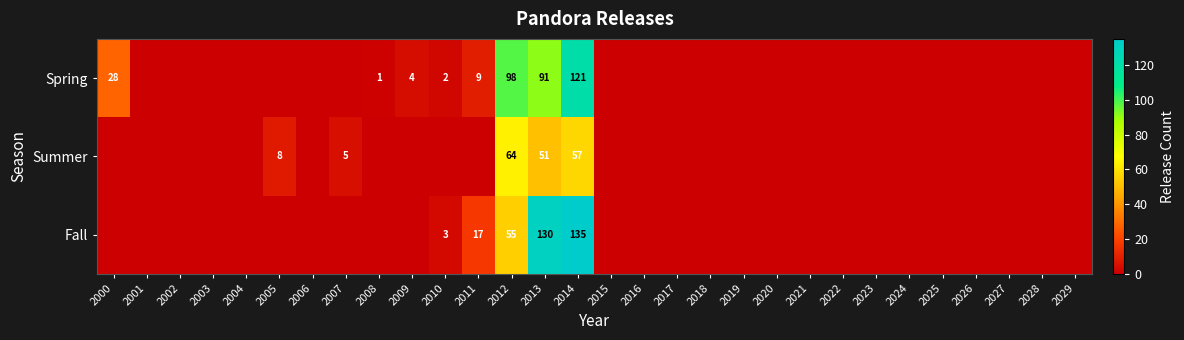

Which category has the highest value across all series?

2014